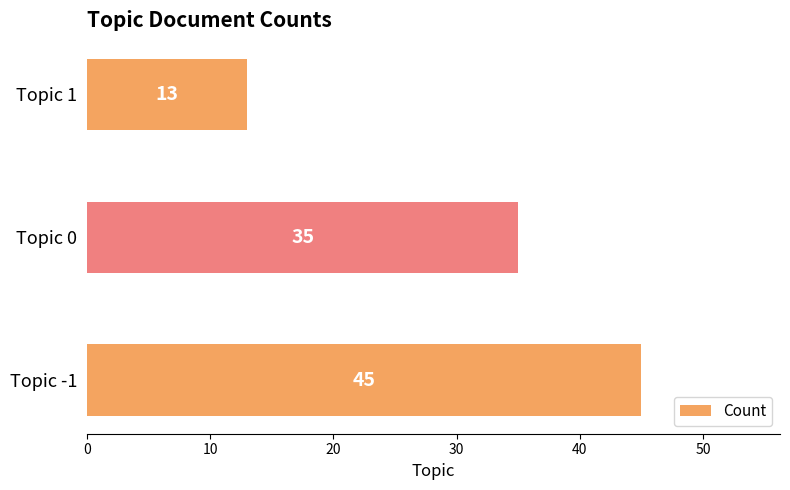

What value does the data have at Topic 0, to the nearest 5?

35